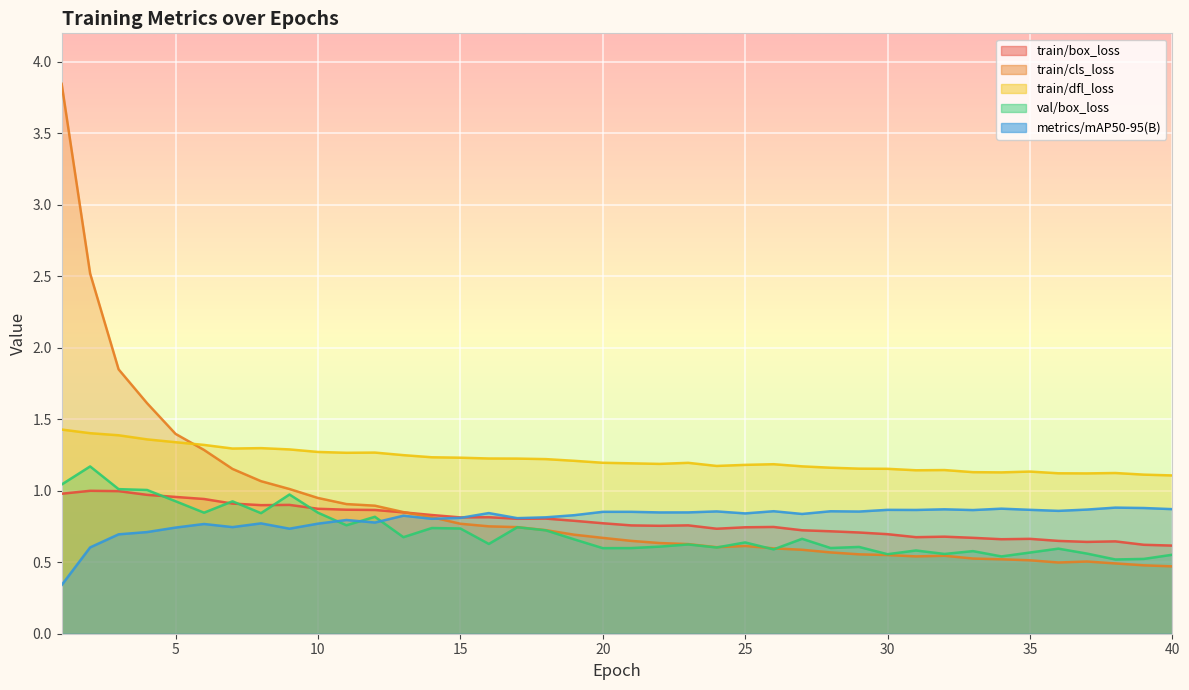

Where is the first local minimum for val/box_loss?

6